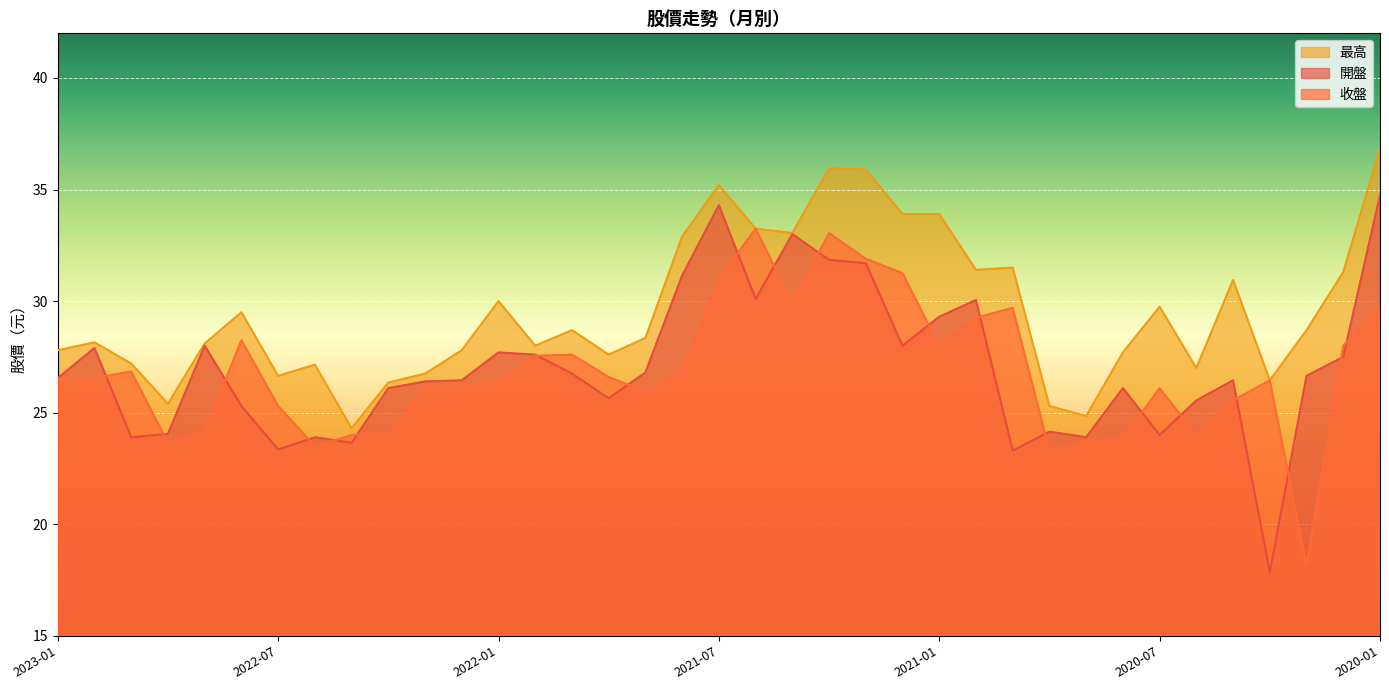

What is the label of the 20th point from the left?

2021-06